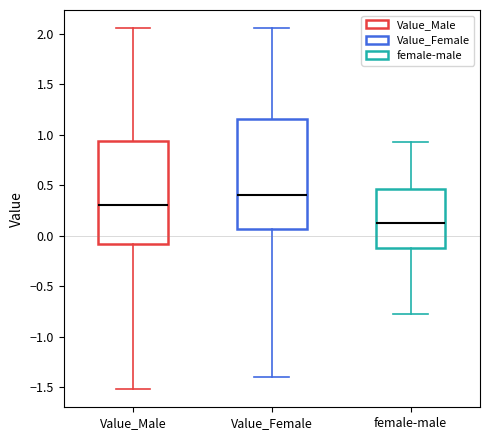

Comparing the boxes themselves (not the whiskers), which one is the tallest?

Value_Female